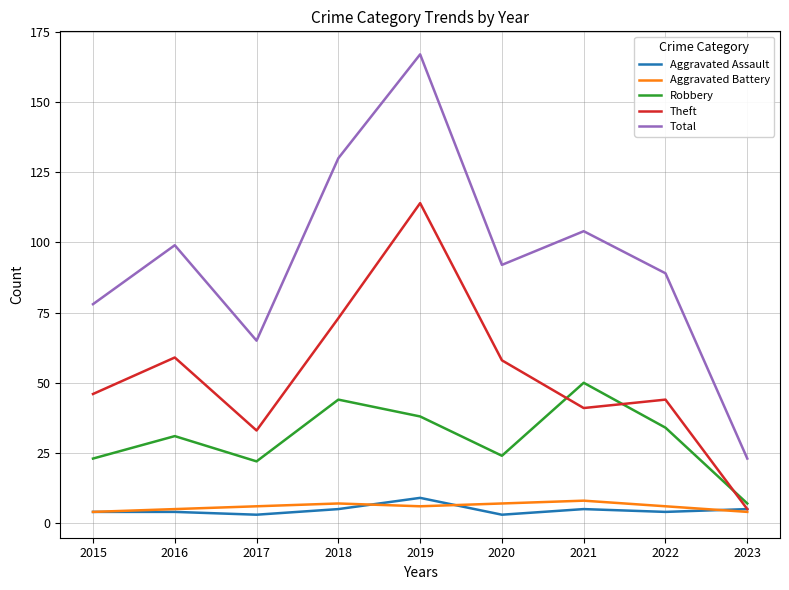

Reading right to left, list all the values displayed in this chart.

Aggravated Assault: 5	4	5	3	9	5	3	4	4
Aggravated Battery: 4	6	8	7	6	7	6	5	4
Robbery: 7	34	50	24	38	44	22	31	23
Theft: 5	44	41	58	114	73	33	59	46
Total: 23	89	104	92	167	130	65	99	78